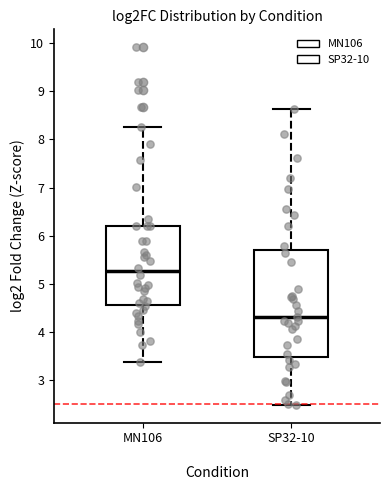

Reading left to right, transcribe this box plot: for each box, give where its median line is, the range the box spans, and where its two whiskers end, as read against the y-axis. The values are not printed on the chart, so give them approximately, as read against the axis.

MN106: median 5.3, box 4.6 to 6.2, whiskers 3.4 to 8.3
SP32-10: median 4.3, box 3.5 to 5.7, whiskers 2.5 to 8.6